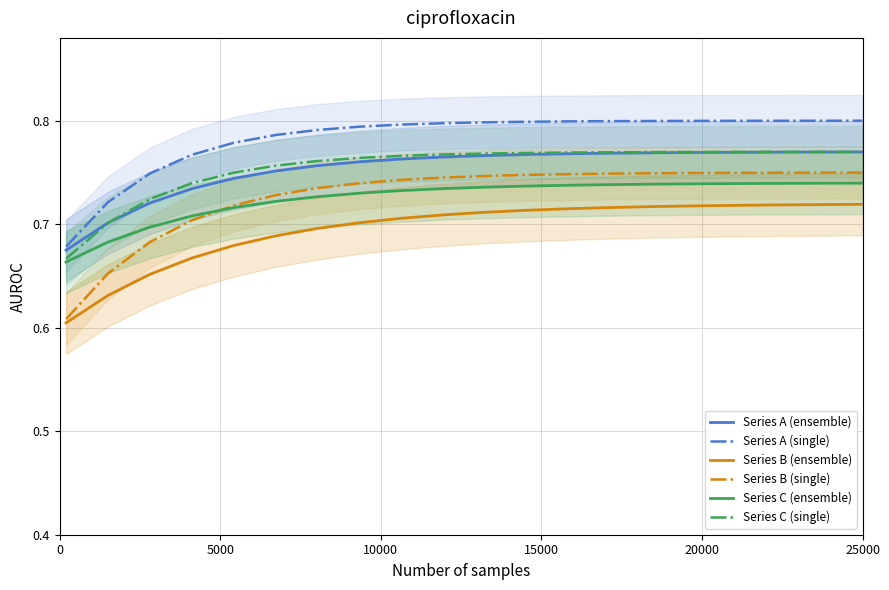

True or false: Series B (single) and Series A (ensemble) intersect in this chart.

False